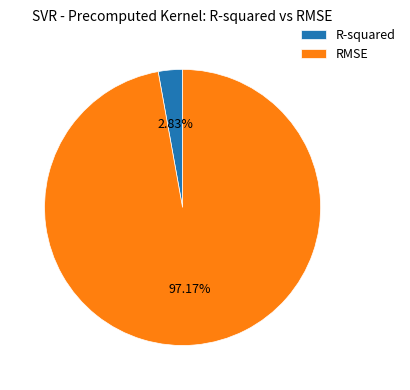

Is it true that RMSE is 97% of the pie?

True